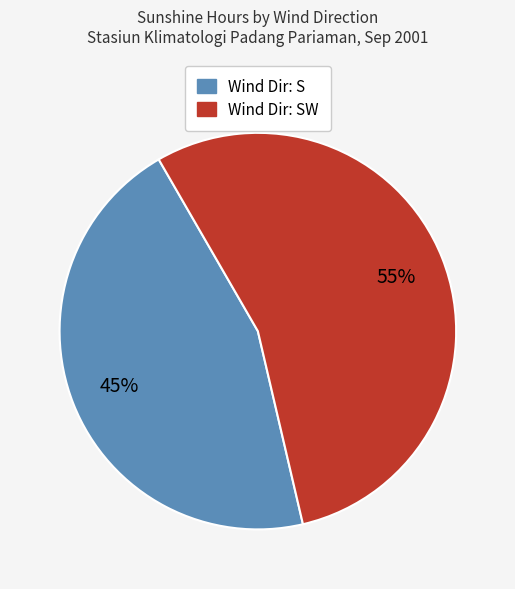

How many slices are in this pie chart?

2